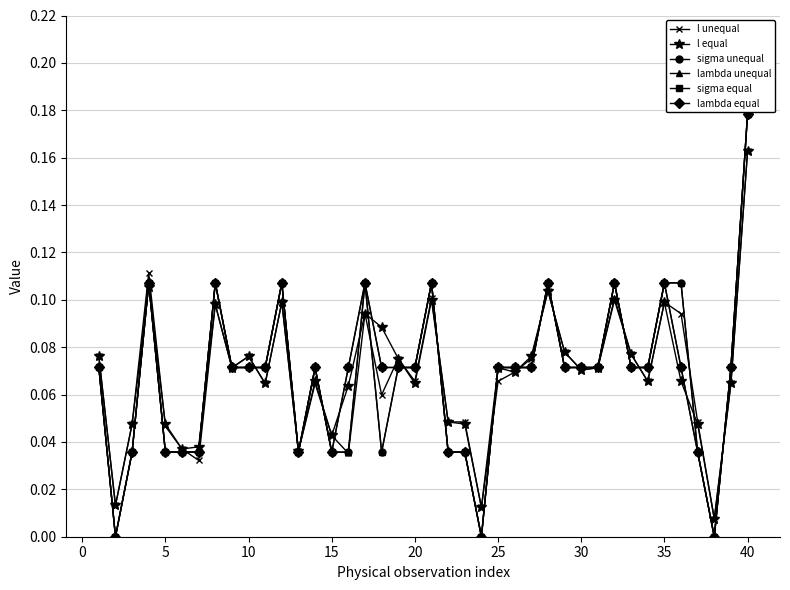

Does the chart have visible grid lines?

Yes